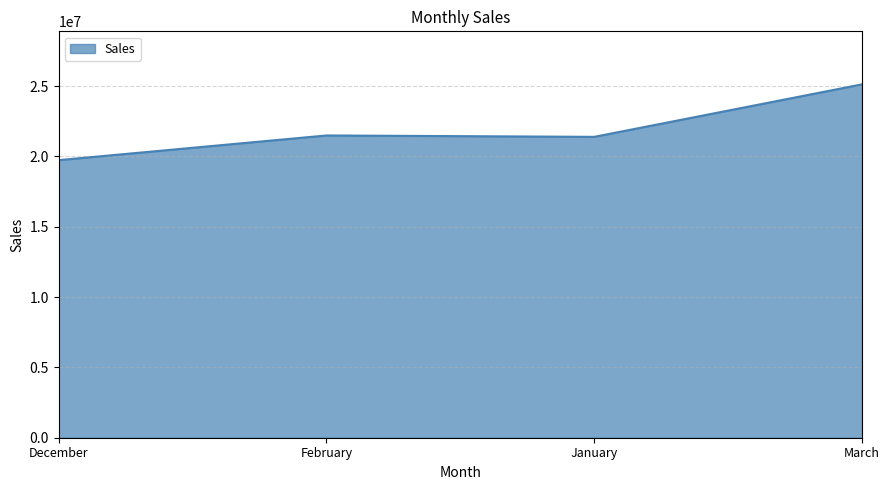

What is the approximate value at February?

21492370